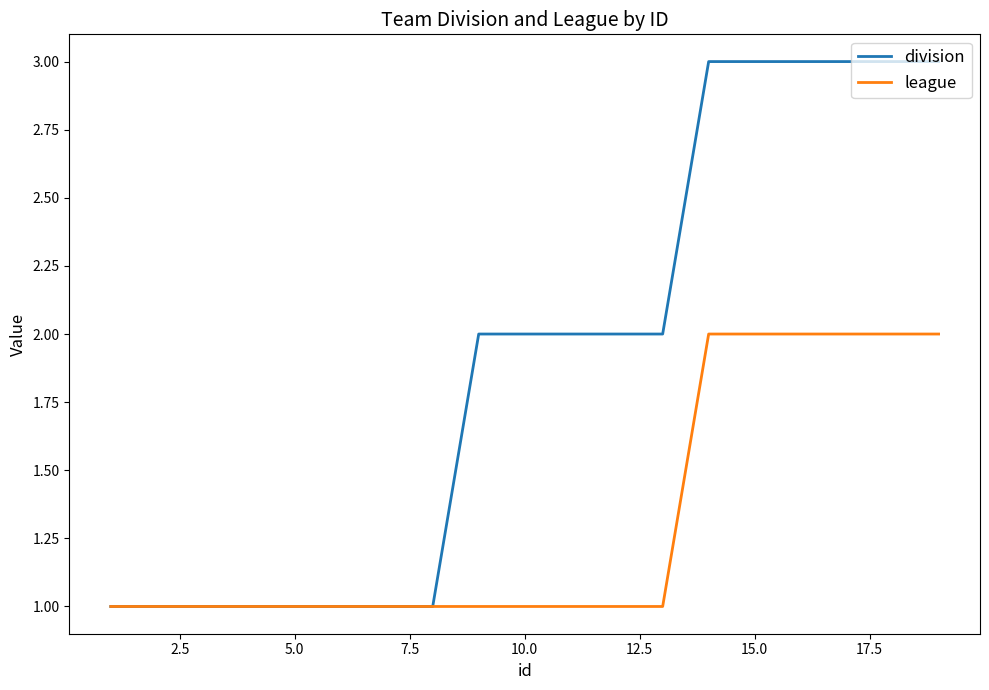

Which series has the largest total across all categories?

division